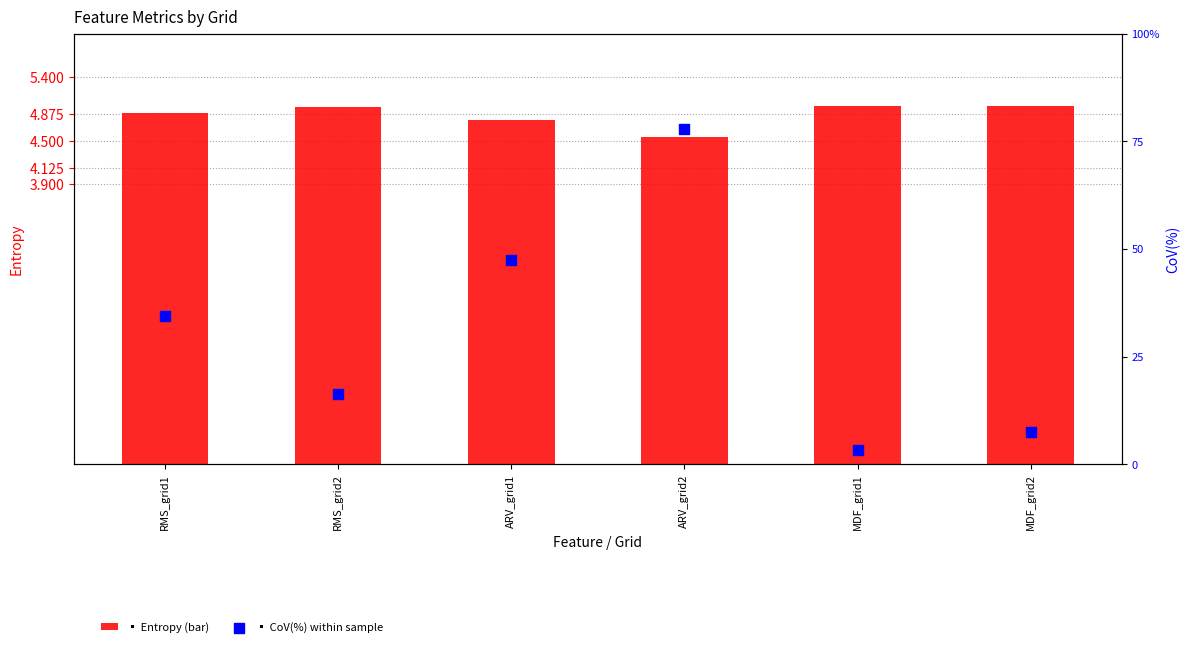

What is the total value across all series at MDF_grid1?

6.9